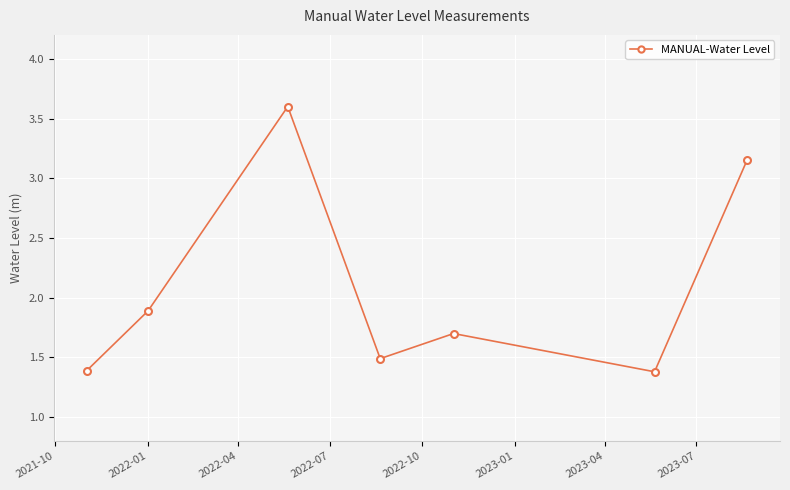

How many lines are shown in the chart?

1